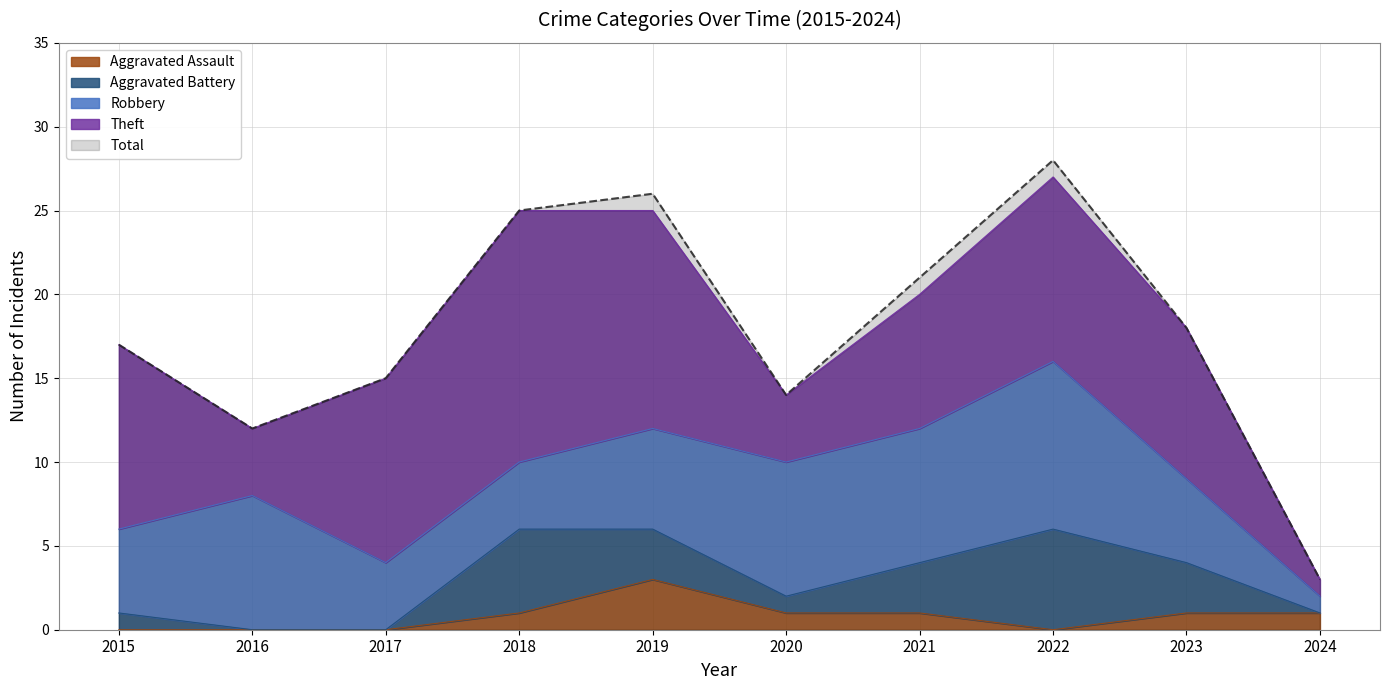

Which series changed the most between 2015 and 2018?

Total